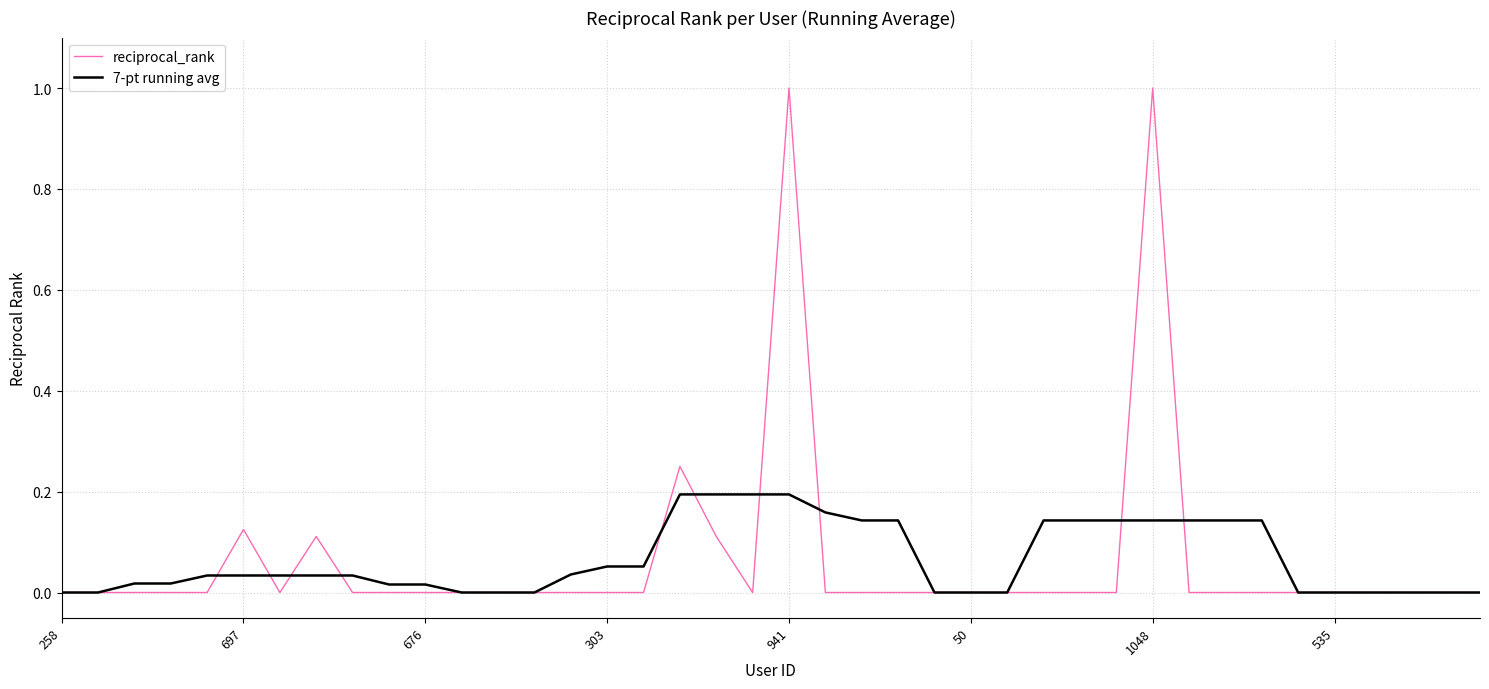

List the series in order of their peak value, lowest first.

7-pt running avg, reciprocal_rank